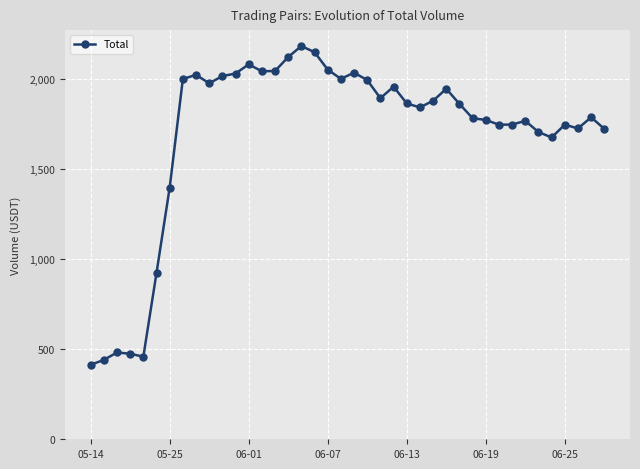

What is the minimum value shown in the chart?

414.2